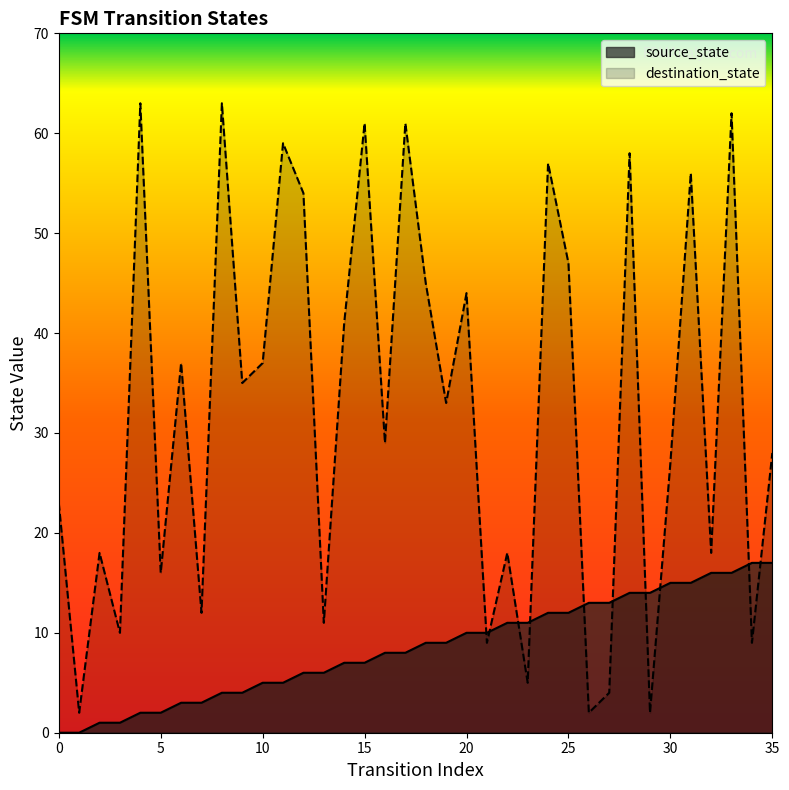

Reading left to right, list all the values displayed in this chart.

source_state: 0	0	1	1	2	2	3	3	4	4	5	5	6	6	7	7	8	8	9	9	10	10	11	11	12	12	13	13	14	14	15	15	16	16	17	17
destination_state: 23	2	18	10	63	16	37	12	63	35	37	59	54	11	41	61	29	61	45	33	44	9	18	5	57	47	2	4	58	2	27	56	18	62	9	28